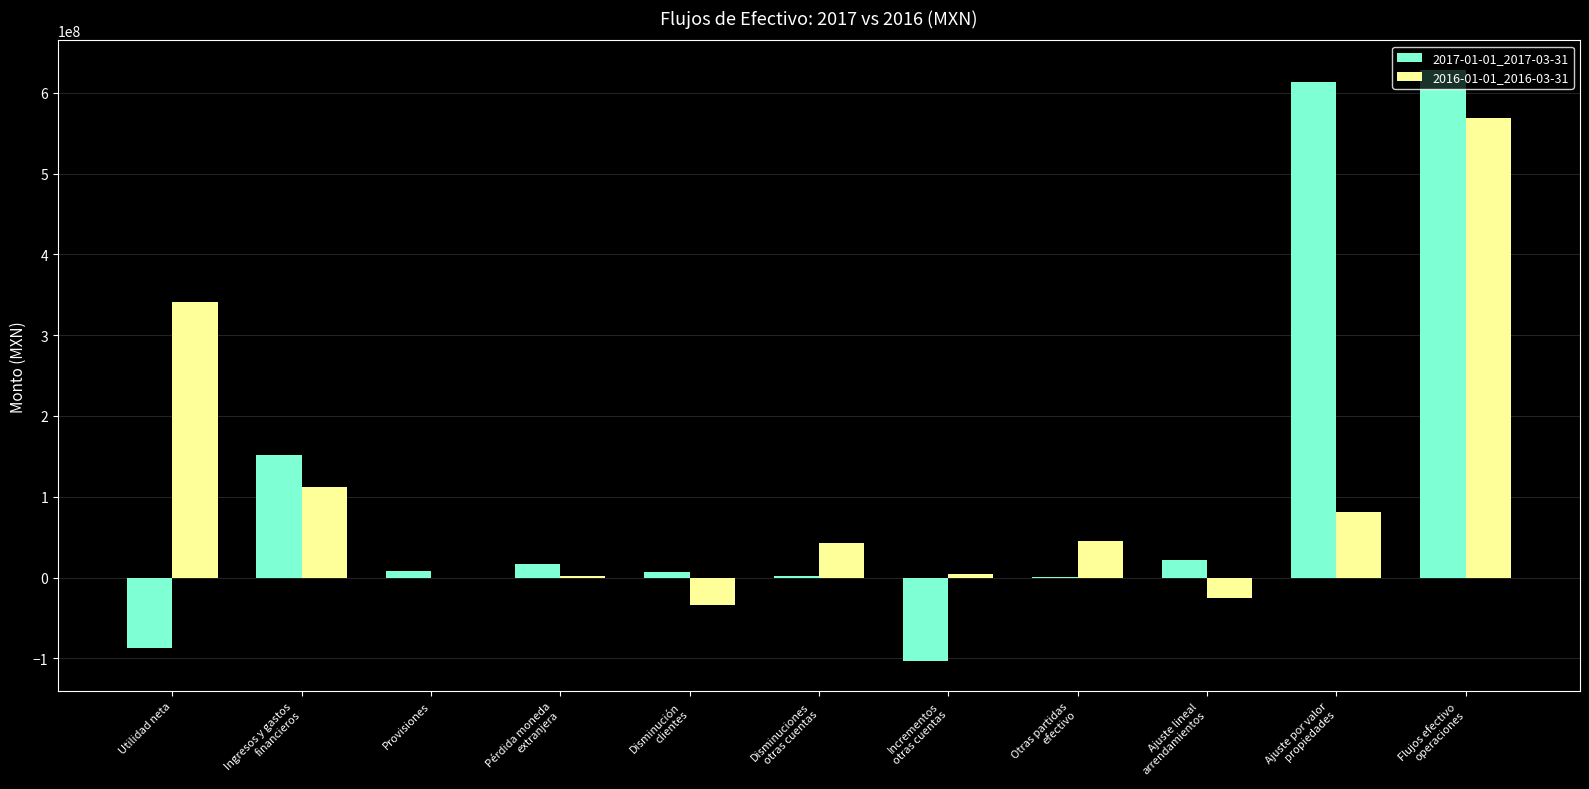

What is the greatest value displayed?

628300000